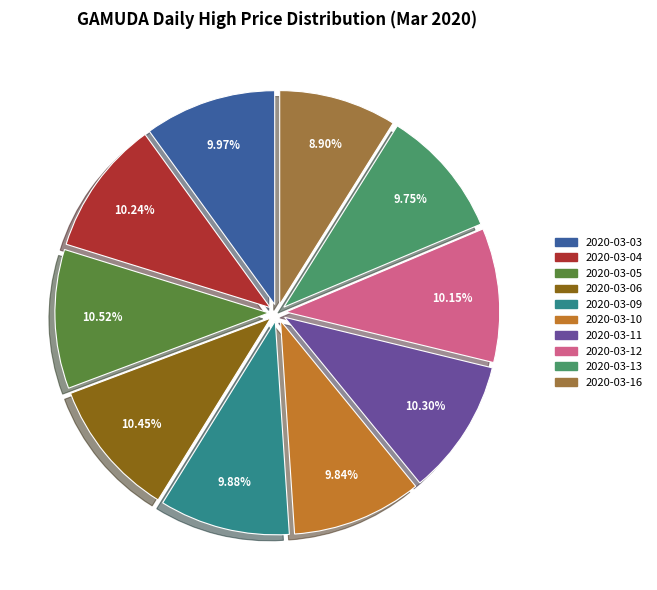

Does any single category account for the majority?

No